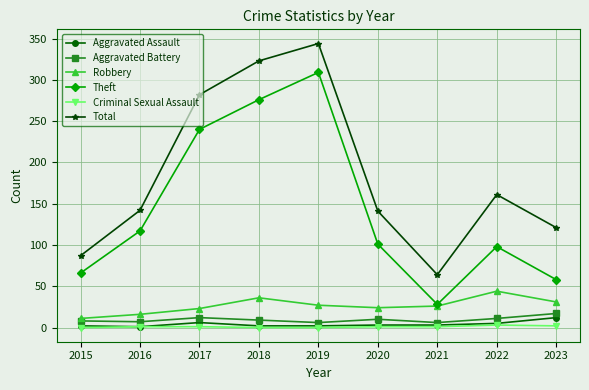

Is it true that Robbery equals 48 at 2018?

False